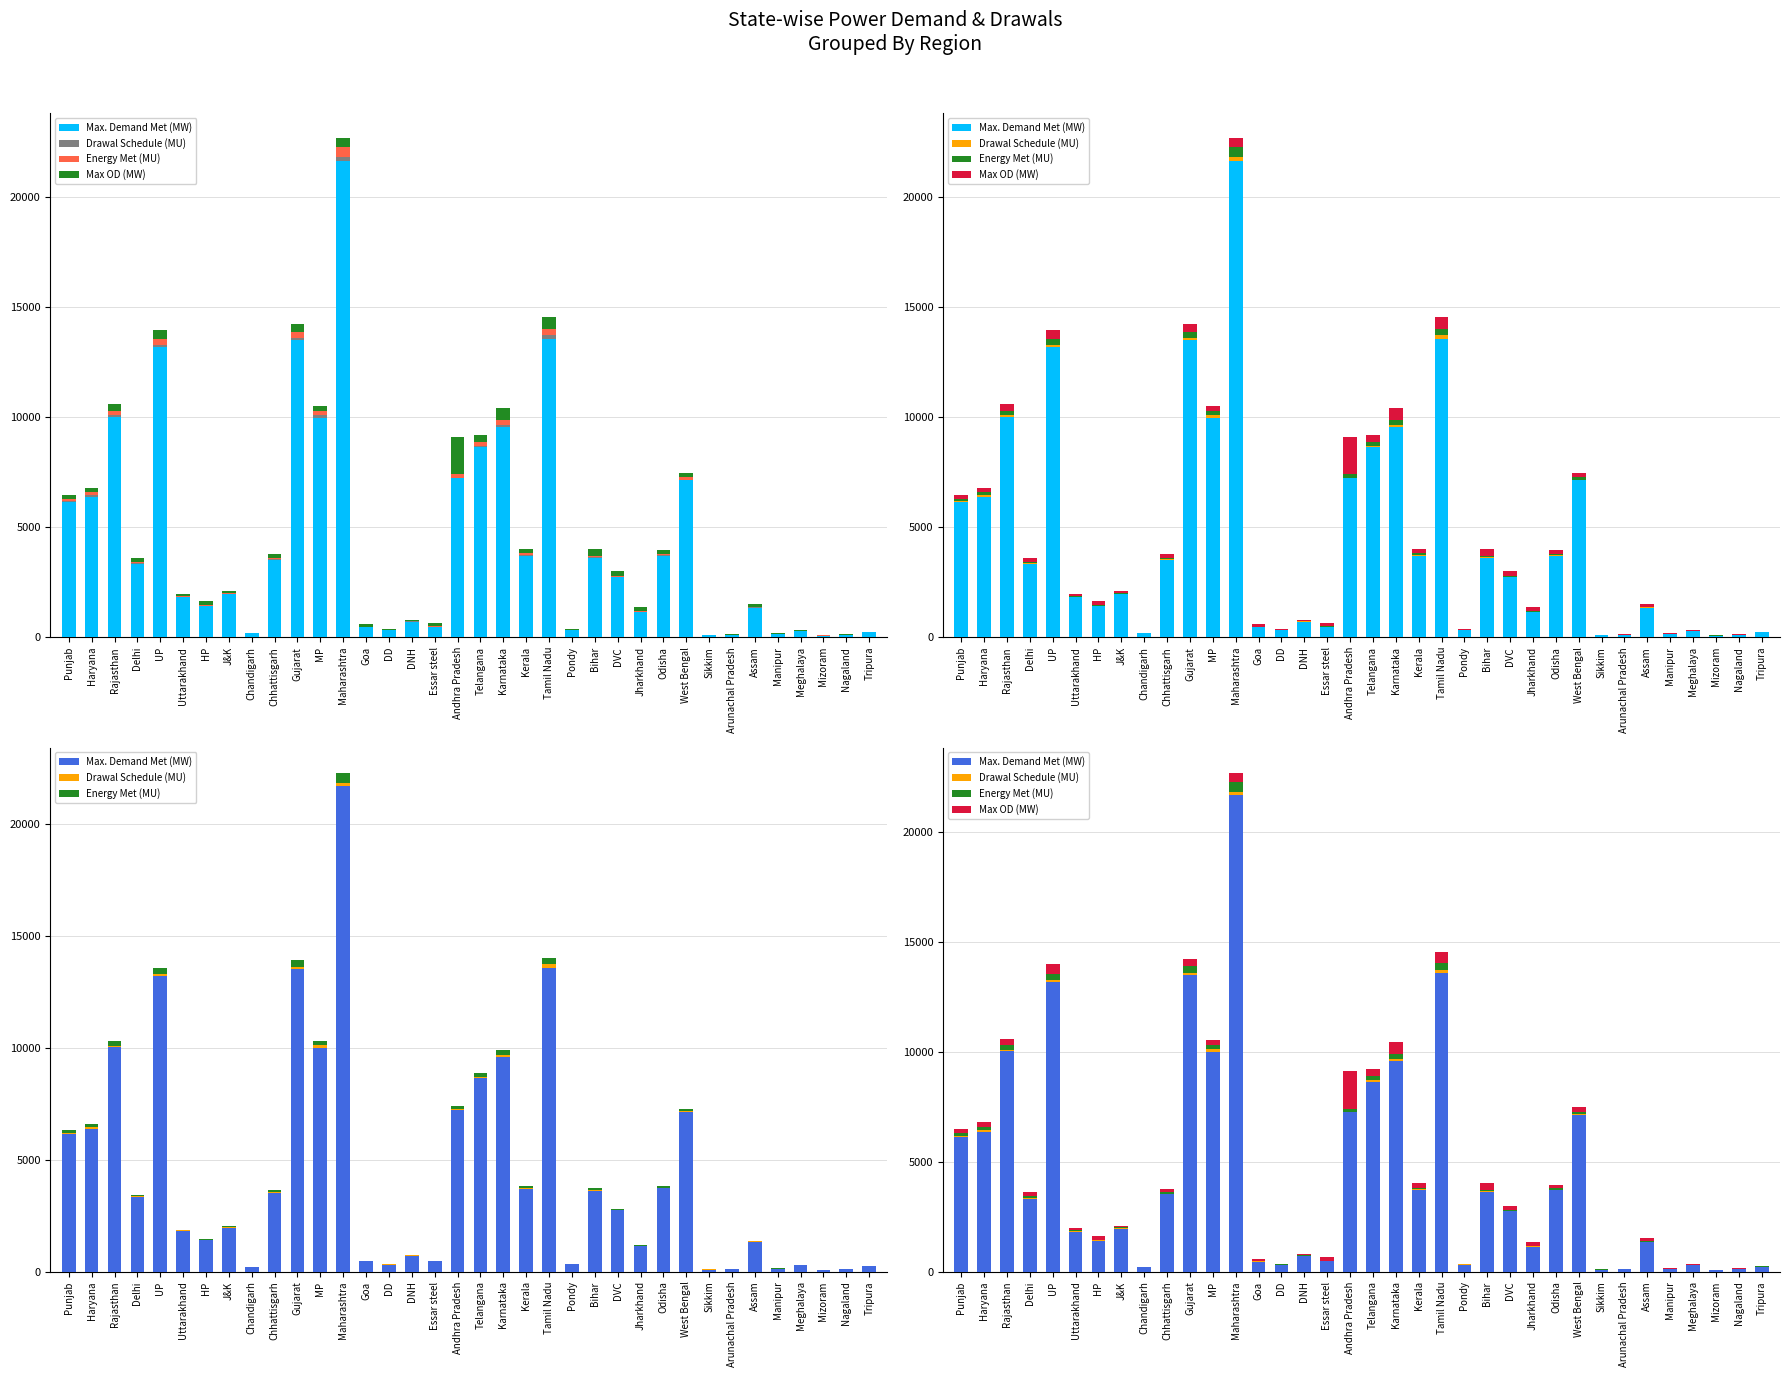

The Max OD (MW) series shows 11.0 at DNH. True or false?

False